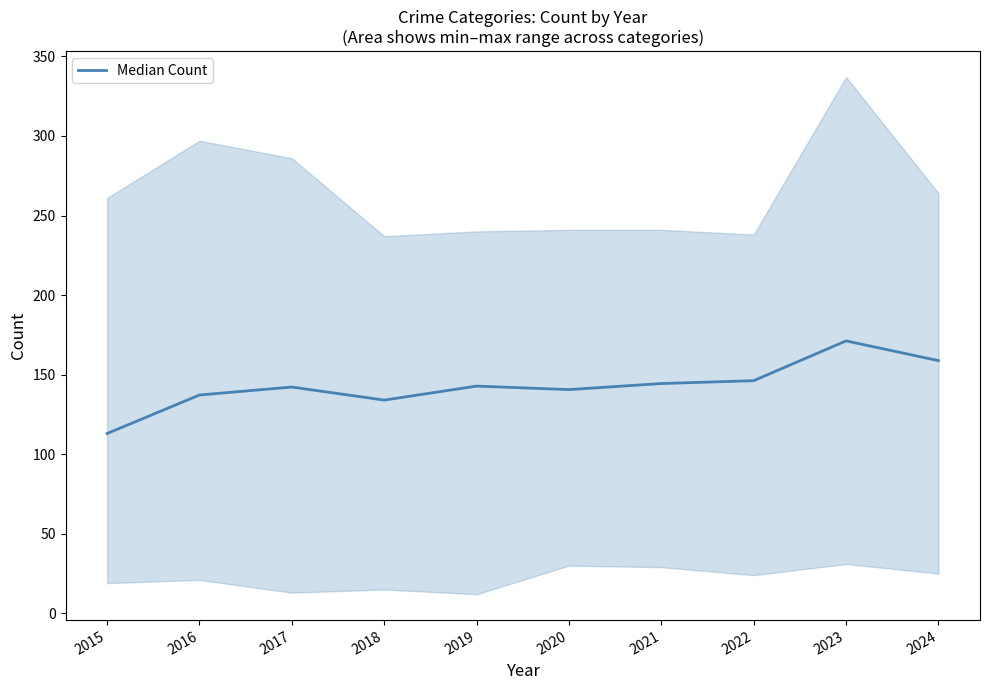

What is the sum of all values?

1430.4